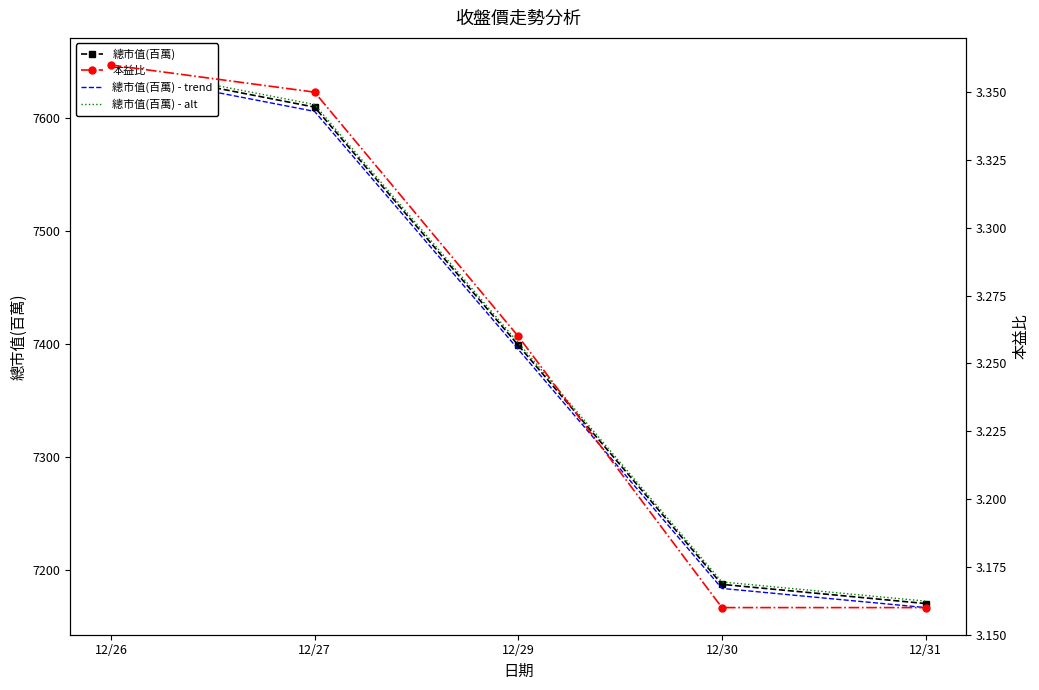

True or false: 總市值(百萬) and 本益比 intersect in this chart.

False